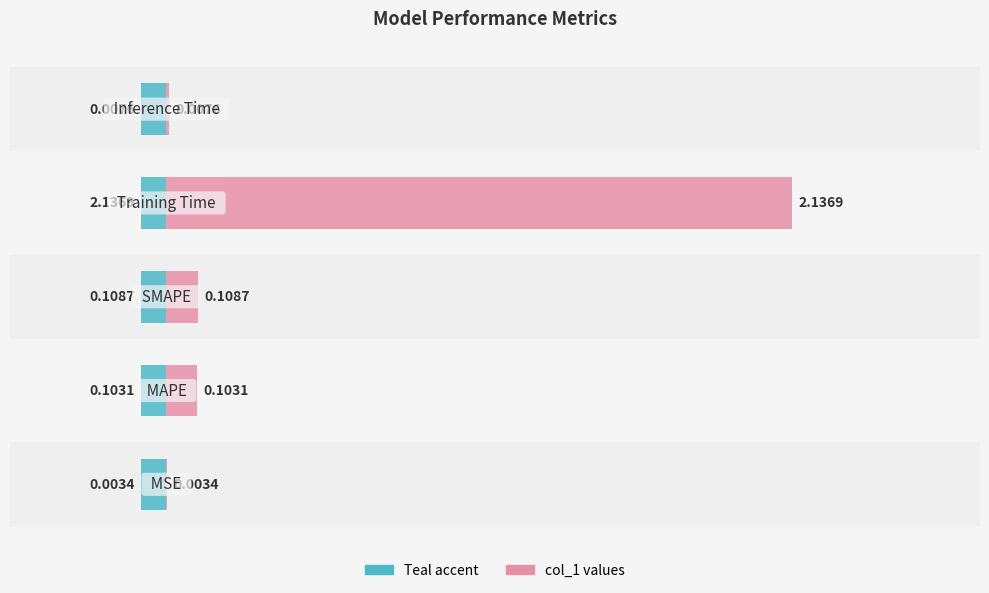

List the labels in order of value, largest first.

3, 2, 1, 4, 0